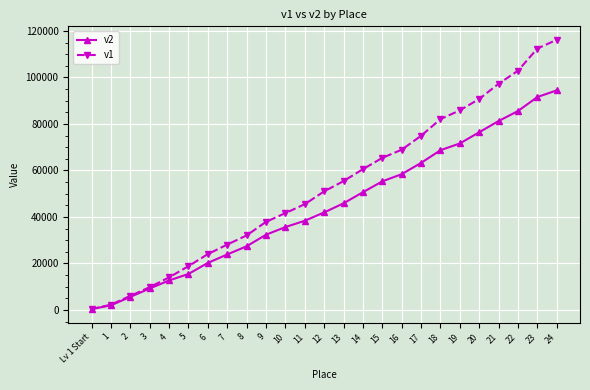

Does the chart have visible grid lines?

Yes